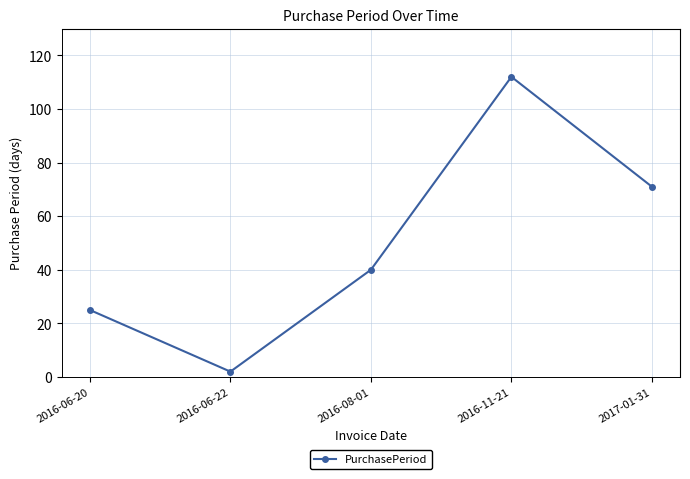

How many data points does each series have?

5